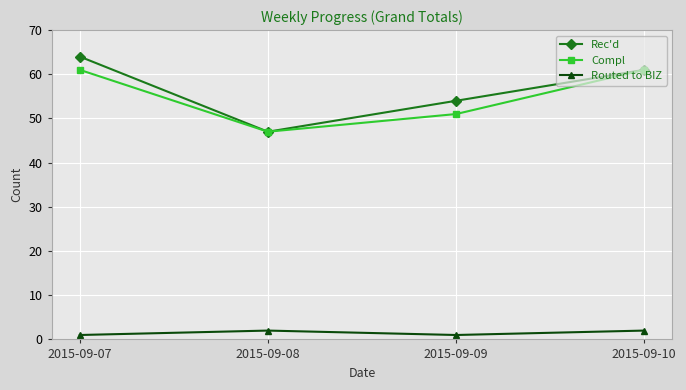

Between 2015-09-09 and 2015-09-10, which series saw the biggest shift?

Compl